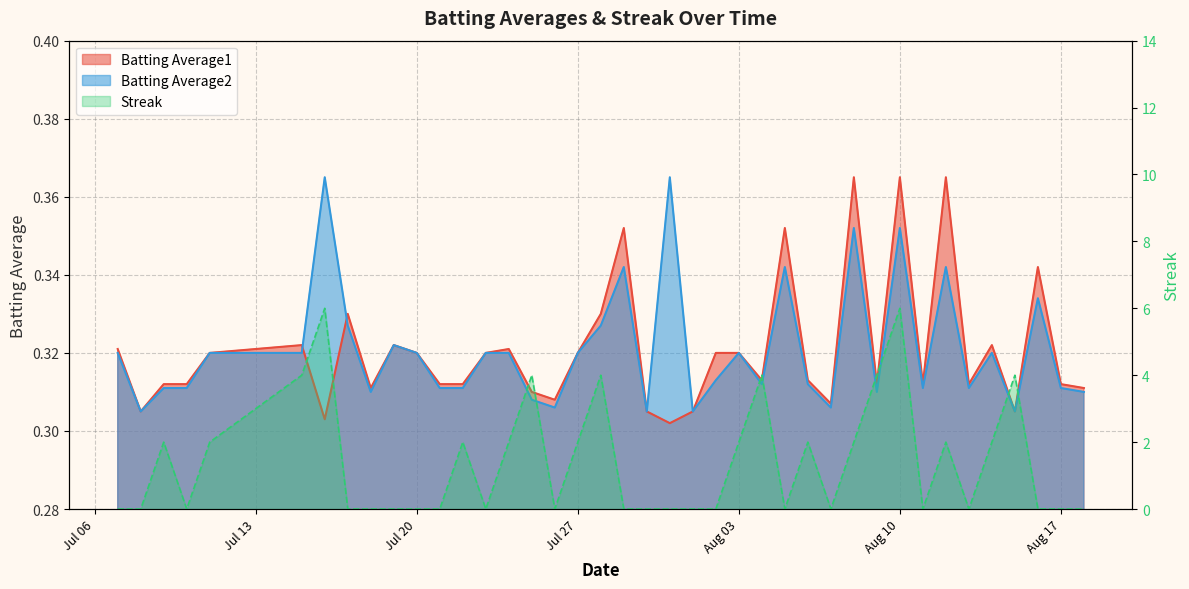

At which category does Batting Average2 reach its first local peak?

2010-07-16